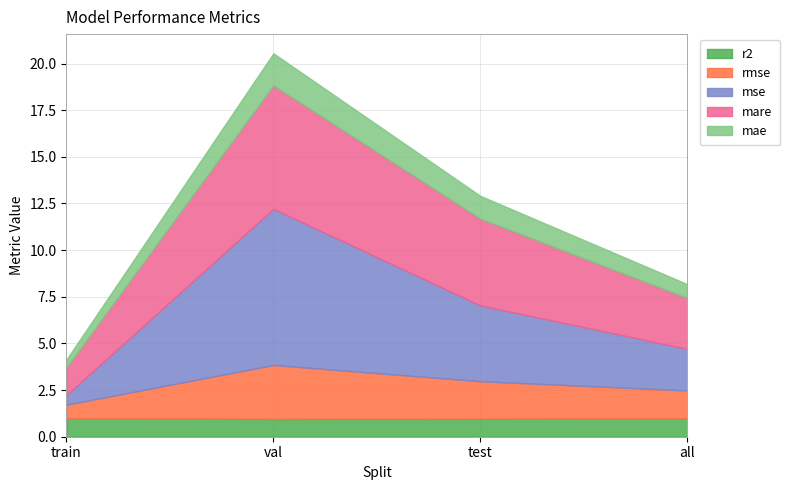

List the series in order of their peak value, lowest first.

r2, mae, rmse, mare, mse